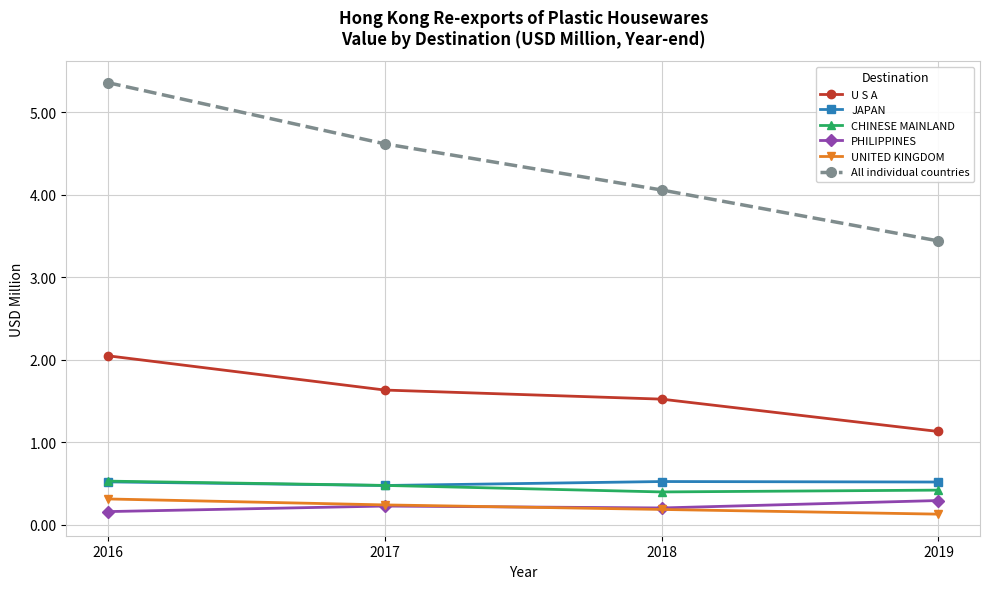

What is the difference between the second highest and second lowest values in the UNITED KINGDOM series?

0.1